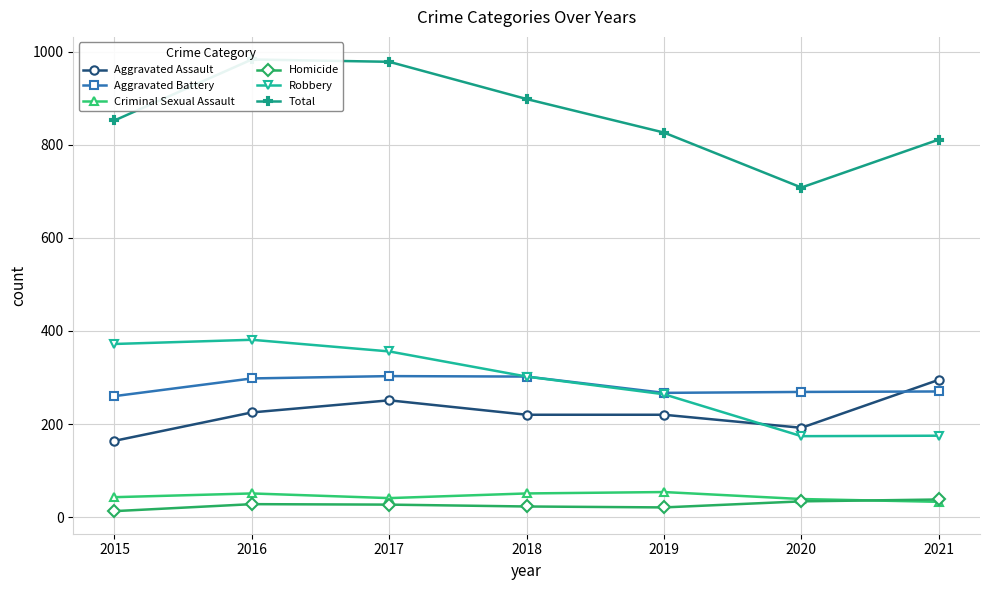

List the series in order of their peak value, highest first.

Total, Robbery, Aggravated Battery, Aggravated Assault, Criminal Sexual Assault, Homicide